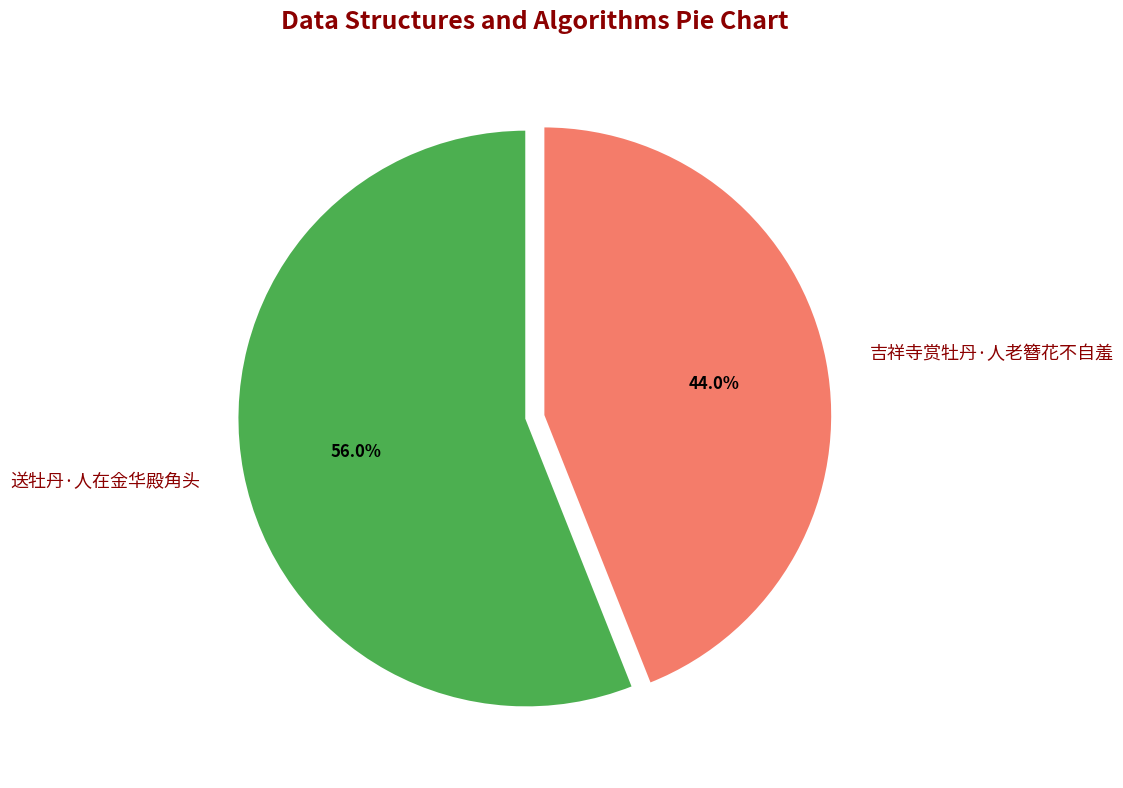

Which has a higher value, 送牡丹·人在金华殿角头 or 吉祥寺赏牡丹·人老簪花不自羞?

送牡丹·人在金华殿角头